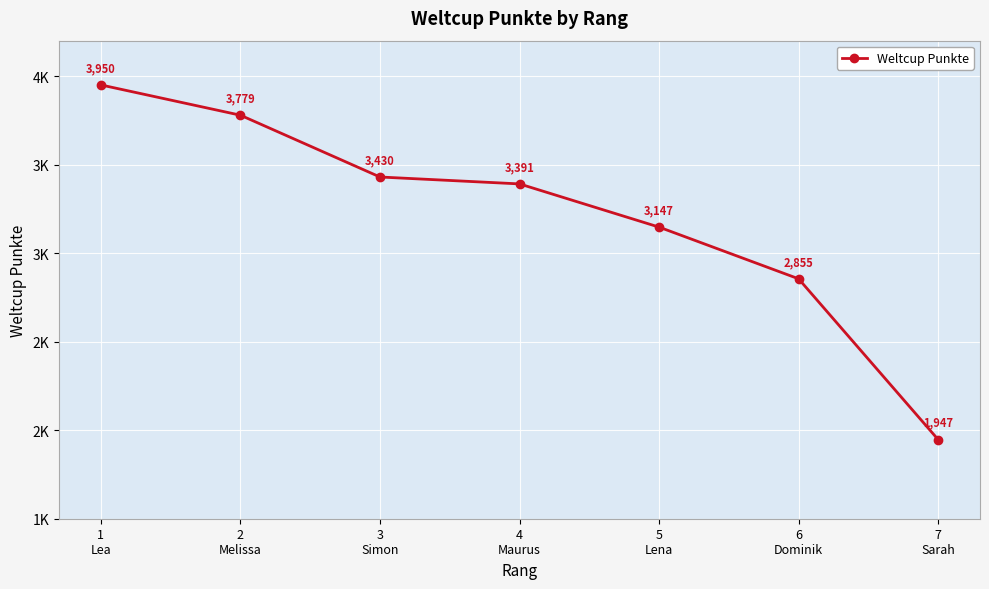

What position from the left is 6
Dominik?

6